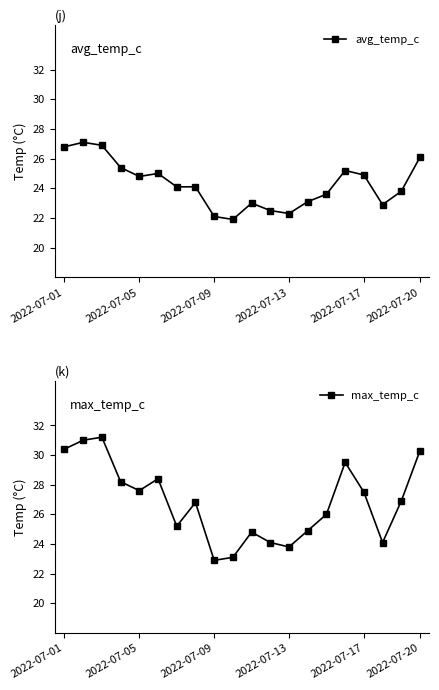

Is it true that max_temp_c equals 8.6 at 2022-07-17?

False